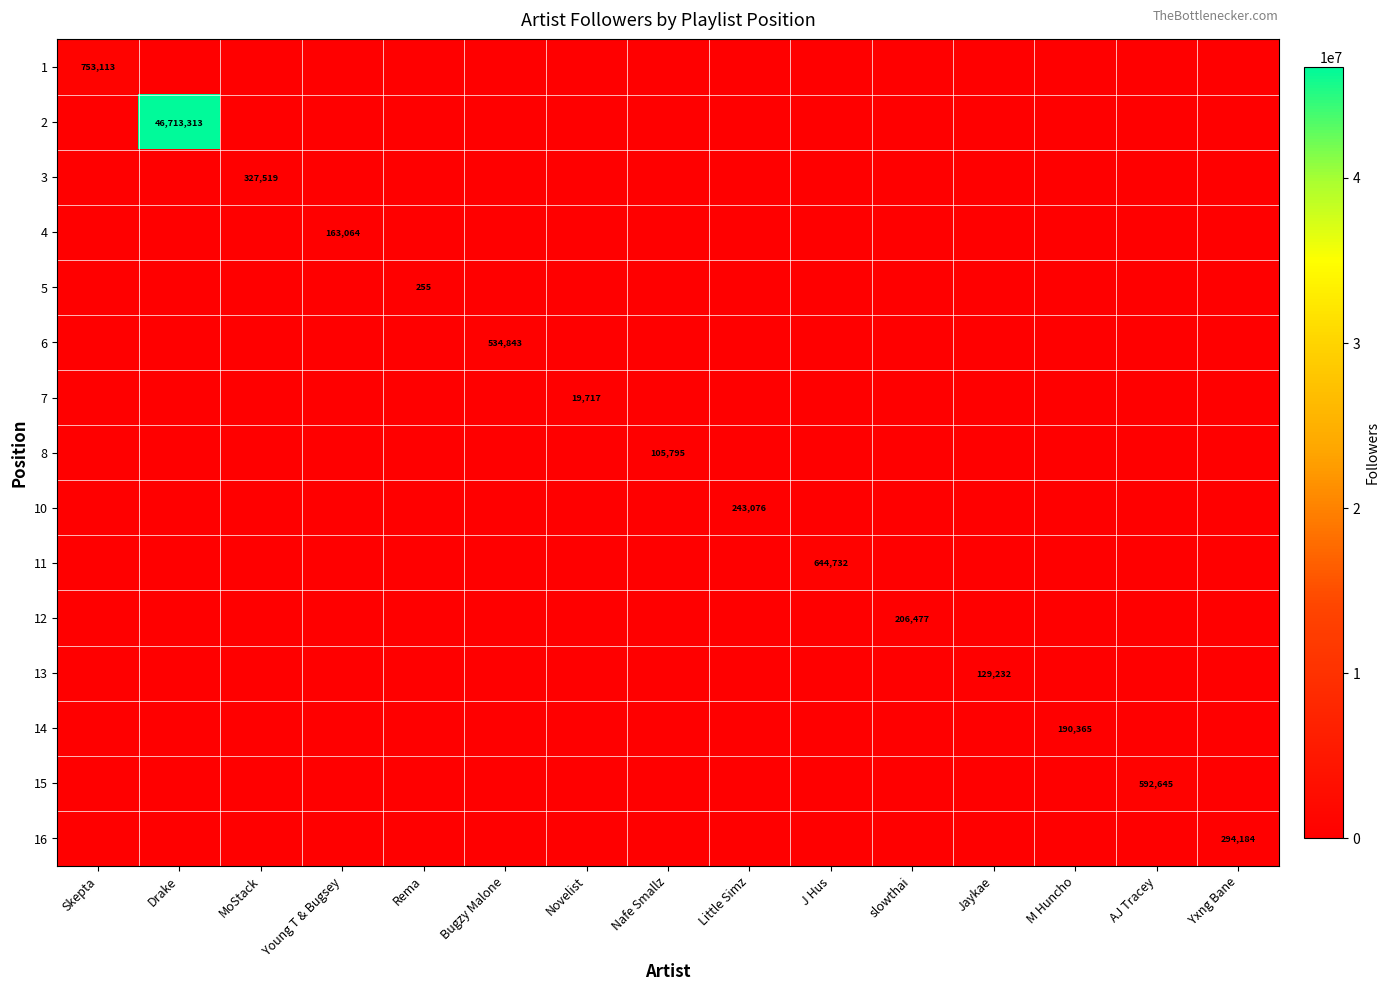

Count the number of data series in this chart.

15